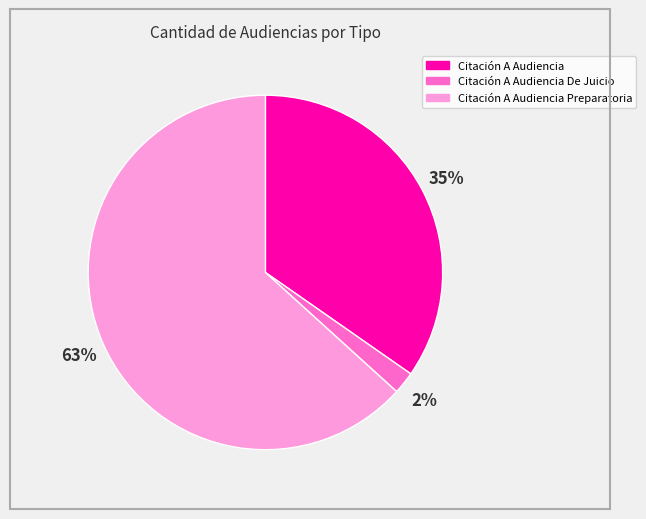

To the nearest percent, what is the average slice percentage?

33%